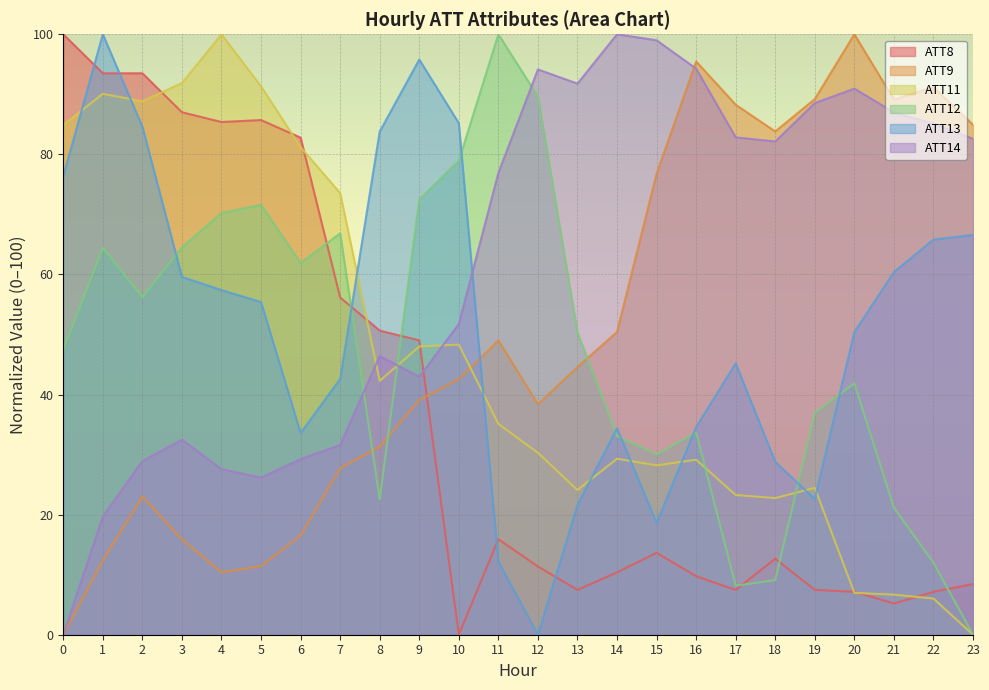

At how many categories does at least one series exceed 54?

24